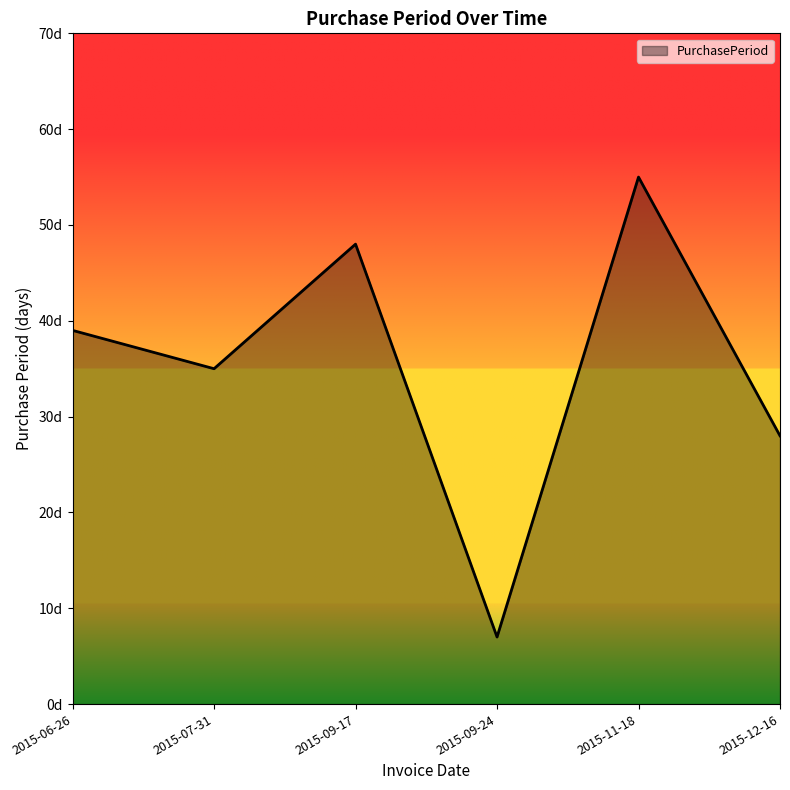

Where does the data first go above 39?

2015-09-17